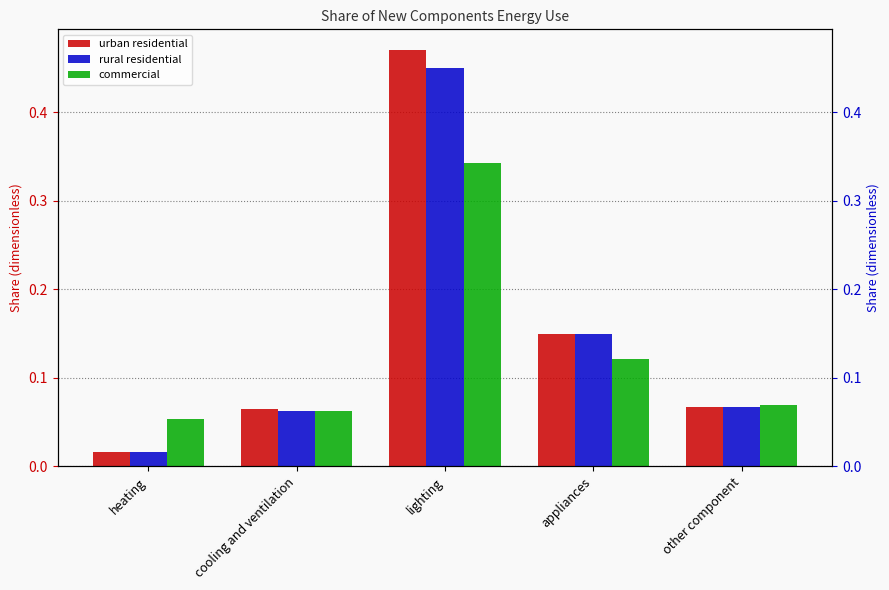

Reading left to right, transcribe all the data shown in this chart.

urban residential: 0.0	0.1	0.5	0.1	0.1
rural residential: 0.0	0.1	0.5	0.1	0.1
commercial: 0.1	0.1	0.3	0.1	0.1